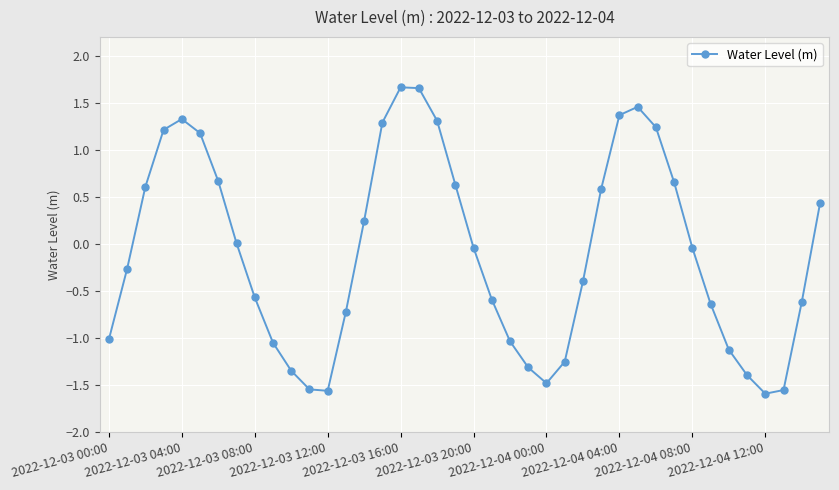

True or false: there are more than 2 points higher than both neighbors.

True